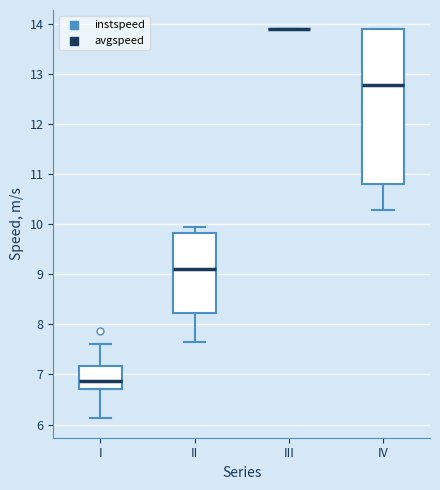

Reading left to right, read every box against the y-axis: the position of its median line, the range the box covers, and the ends of its whiskers. The values are not printed on the chart, so give them approximately, as read against the axis.

I: median 6.9, box 6.7 to 7.2, whiskers 6.1 to 7.6
II: median 9.1, box 8.2 to 9.8, whiskers 7.6 to 9.9
III: box collapsed to a line at 13.9, whiskers 13.9 to 13.9
IV: median 12.8, box 10.8 to 13.9, whiskers 10.3 to 13.9